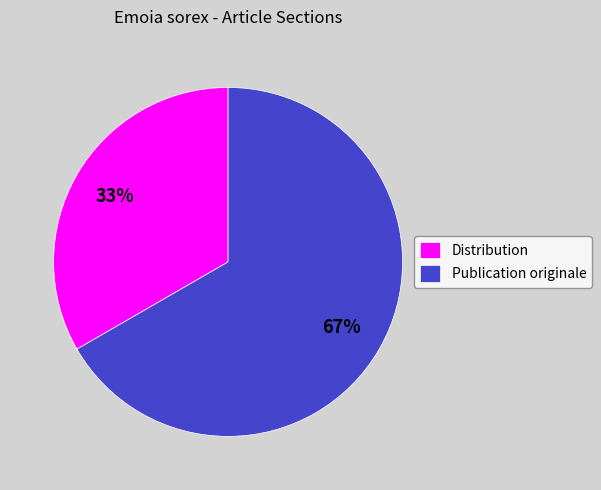

True or false: Publication originale accounts for 82% of the total.

False